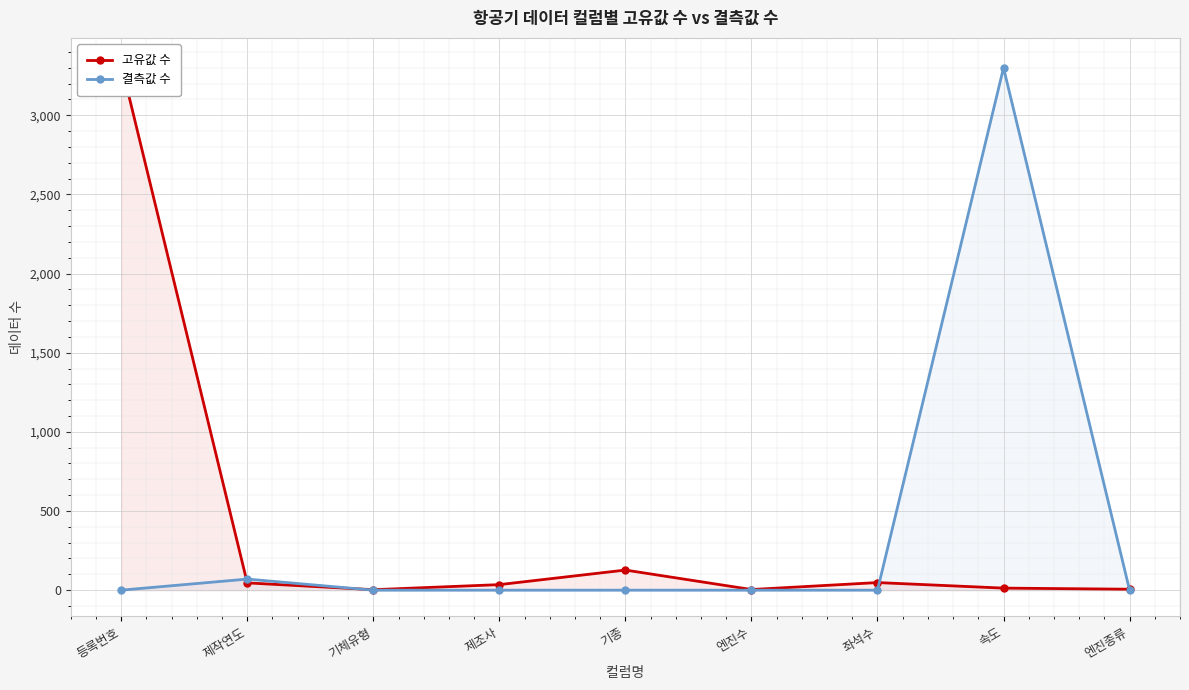

At which category is the sum across all series the highest?

등록번호